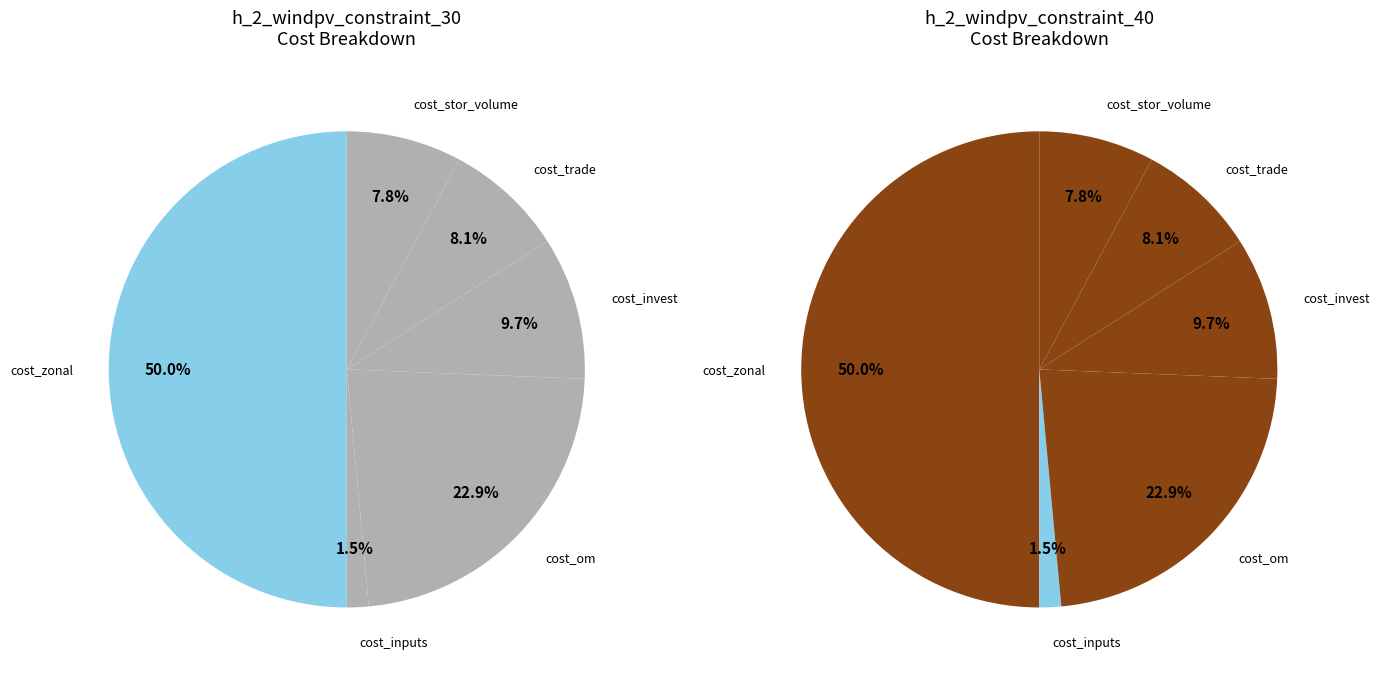

How much of the chart is everything except cost_trade?

91.9%